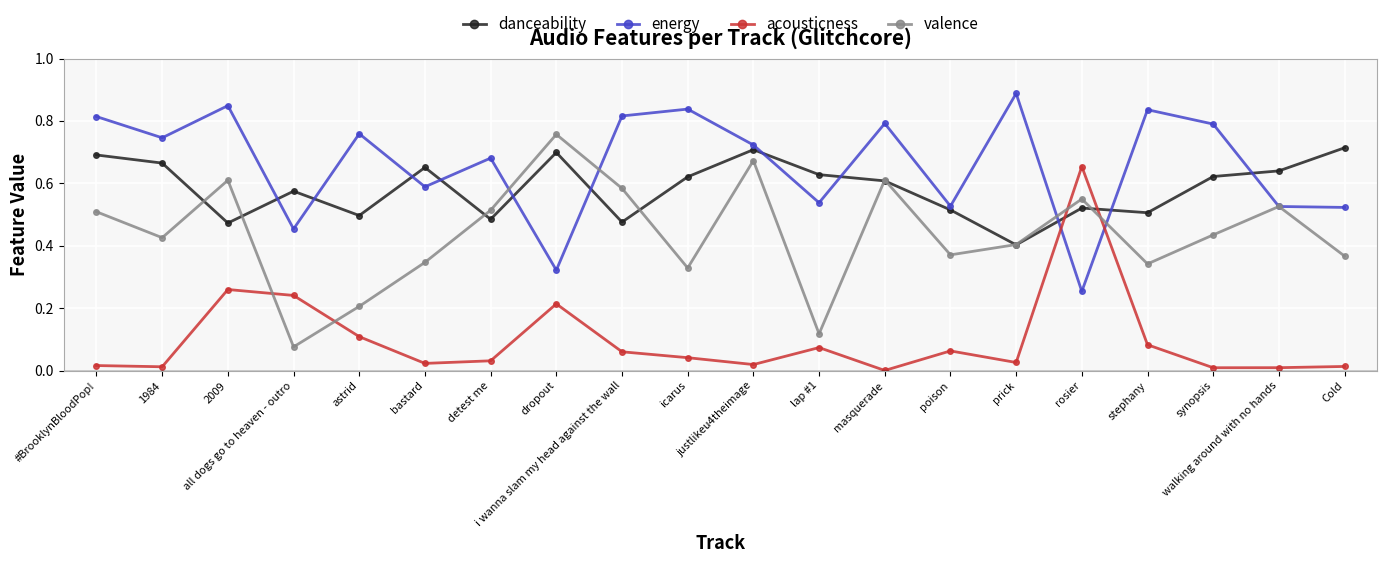

In valence, how many points are higher than both neighbors (excluding endpoints)?

6